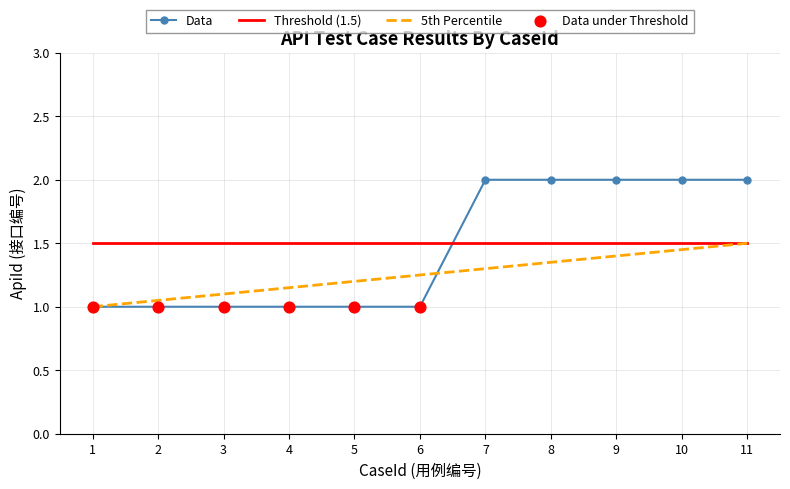

Is the value of Data at 9 greater than the value of 5th Percentile at 10?

Yes